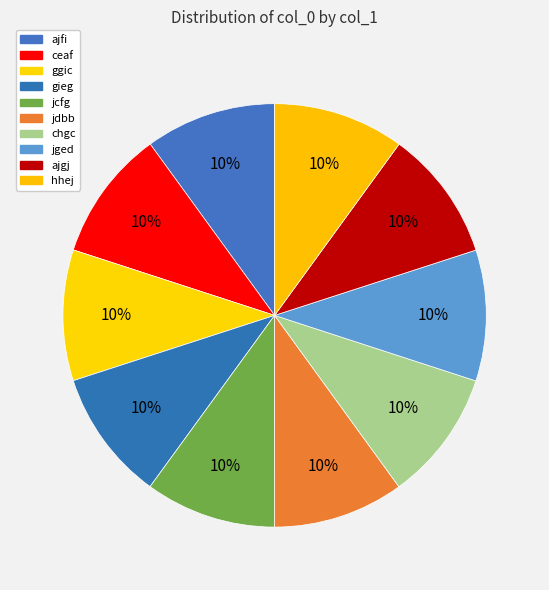

Count the number of slices in the pie.

10